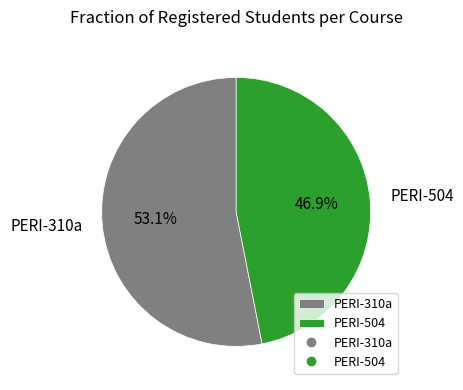

Which category has the smallest portion of the pie?

PERI-504